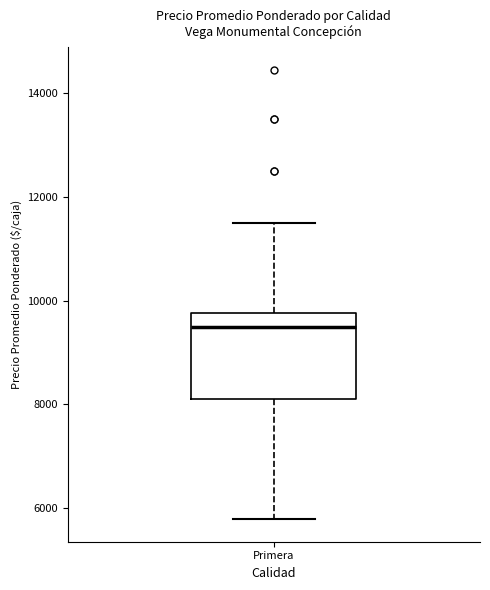

Read this box plot against the y-axis: the position of the median line, the range covered by the box, and the ends of both whiskers. The values are not printed on the chart, so give them approximately, as read against the axis.

median 9600, box 8200 to 9800, whiskers 5800 to 11600